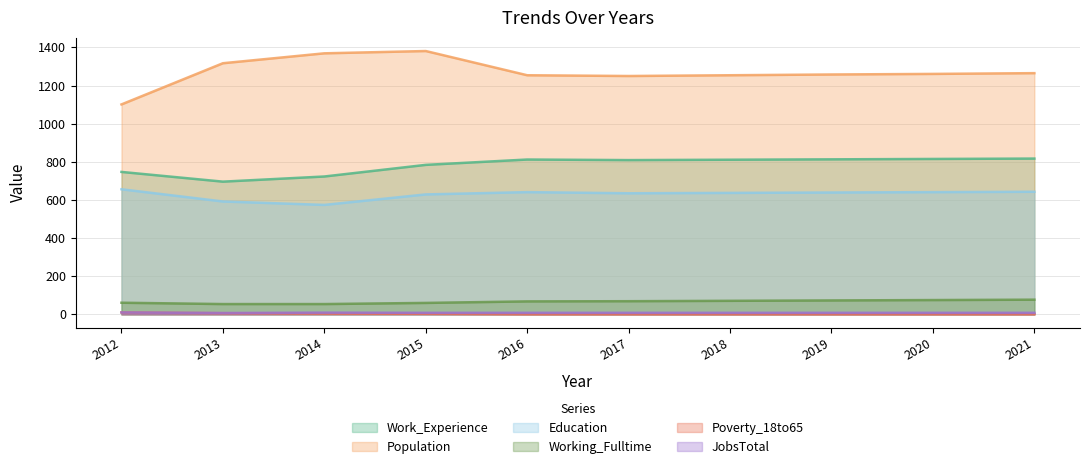

True or false: Education and Population cross at least once.

False